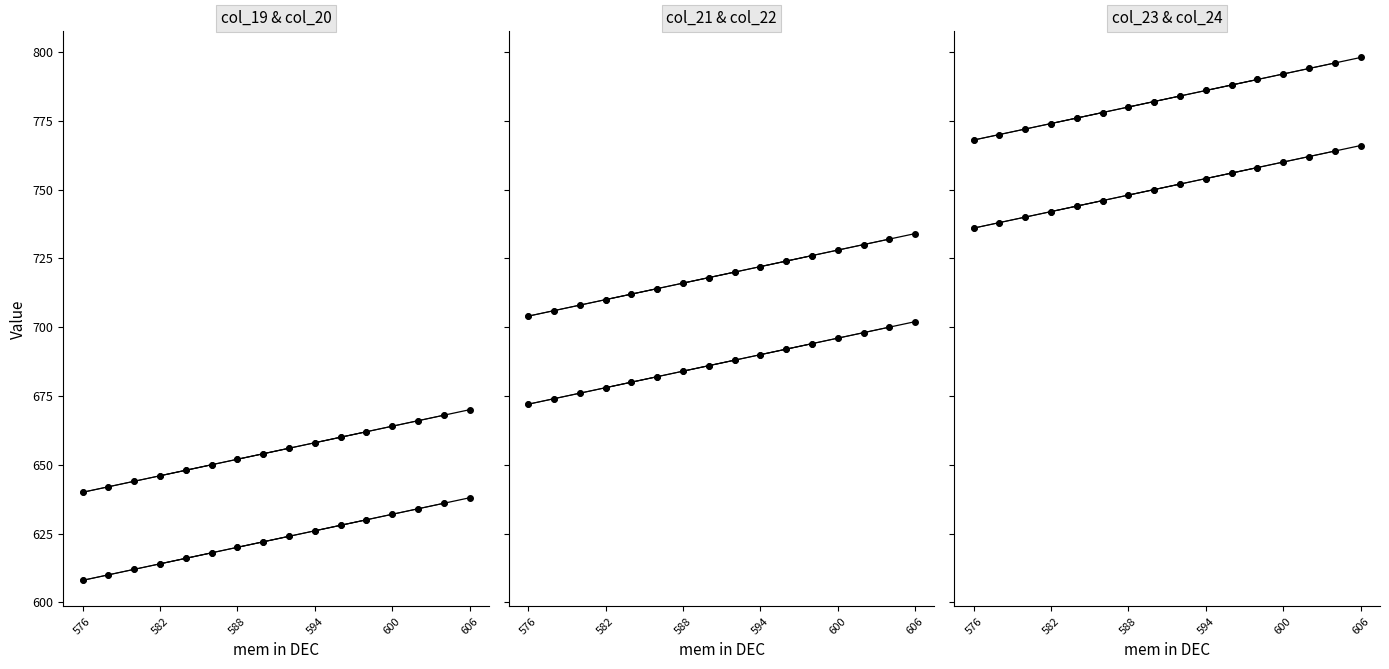

What is the highest value of the col_19 series?

638